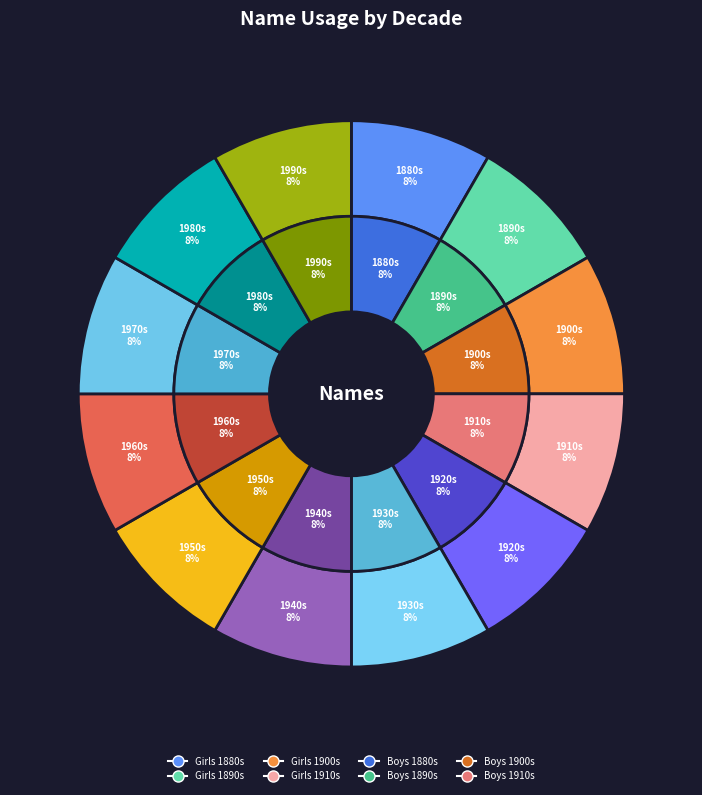

Rank the series by their average value, from highest to lowest.

boys_values, girls_values